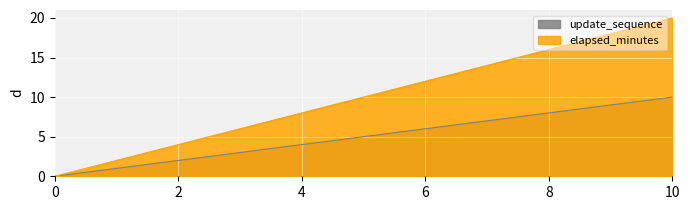

What is the value of the elapsed_minutes point at the 9th from the left?

16